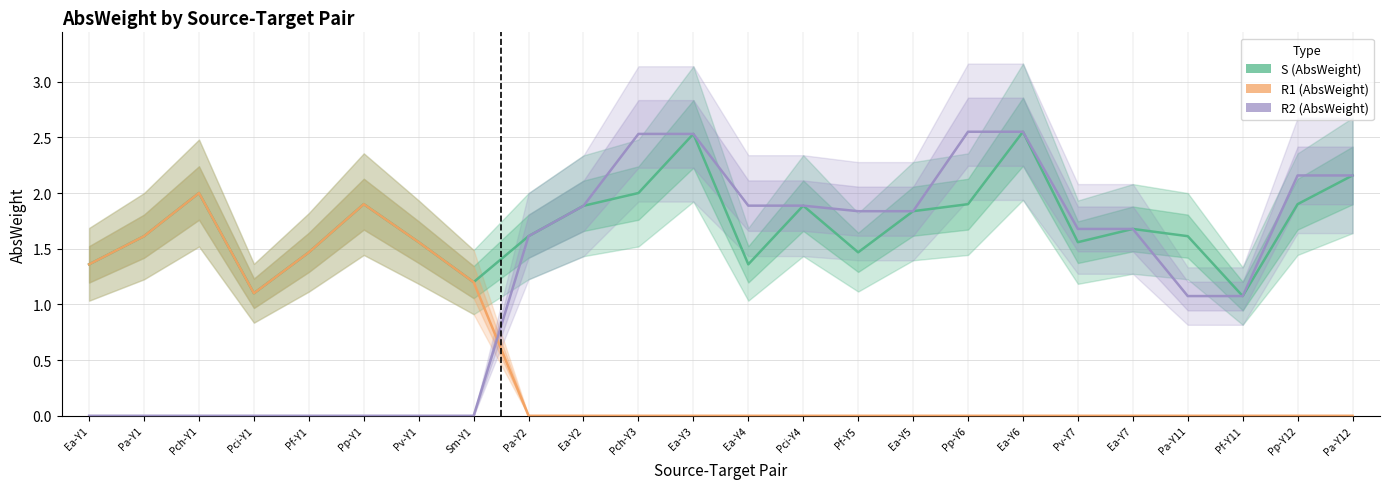

Reading right to left, transcribe all the data shown in this chart.

S (AbsWeight): Pa-Y12=2.2	Pp-Y12=1.9	Pf-Y11=1.1	Pa-Y11=1.6	Ea-Y7=1.7	Pv-Y7=1.6	Ea-Y6=2.6	Pp-Y6=1.9	Ea-Y5=1.8	Pf-Y5=1.5	Pci-Y4=1.9	Ea-Y4=1.4	Ea-Y3=2.5	Pch-Y3=2.0	Ea-Y2=1.9	Pa-Y2=1.6	Sm-Y1=1.2	Pv-Y1=1.6	Pp-Y1=1.9	Pf-Y1=1.5	Pci-Y1=1.1	Pch-Y1=2.0	Pa-Y1=1.6	Ea-Y1=1.4
R1 (AbsWeight): Pa-Y12=0.0	Pp-Y12=0.0	Pf-Y11=0.0	Pa-Y11=0.0	Ea-Y7=0.0	Pv-Y7=0.0	Ea-Y6=0.0	Pp-Y6=0.0	Ea-Y5=0.0	Pf-Y5=0.0	Pci-Y4=0.0	Ea-Y4=0.0	Ea-Y3=0.0	Pch-Y3=0.0	Ea-Y2=0.0	Pa-Y2=0.0	Sm-Y1=1.2	Pv-Y1=1.6	Pp-Y1=1.9	Pf-Y1=1.5	Pci-Y1=1.1	Pch-Y1=2.0	Pa-Y1=1.6	Ea-Y1=1.4
R2 (AbsWeight): Pa-Y12=2.2	Pp-Y12=2.2	Pf-Y11=1.1	Pa-Y11=1.1	Ea-Y7=1.7	Pv-Y7=1.7	Ea-Y6=2.6	Pp-Y6=2.6	Ea-Y5=1.8	Pf-Y5=1.8	Pci-Y4=1.9	Ea-Y4=1.9	Ea-Y3=2.5	Pch-Y3=2.5	Ea-Y2=1.9	Pa-Y2=1.6	Sm-Y1=0.0	Pv-Y1=0.0	Pp-Y1=0.0	Pf-Y1=0.0	Pci-Y1=0.0	Pch-Y1=0.0	Pa-Y1=0.0	Ea-Y1=0.0